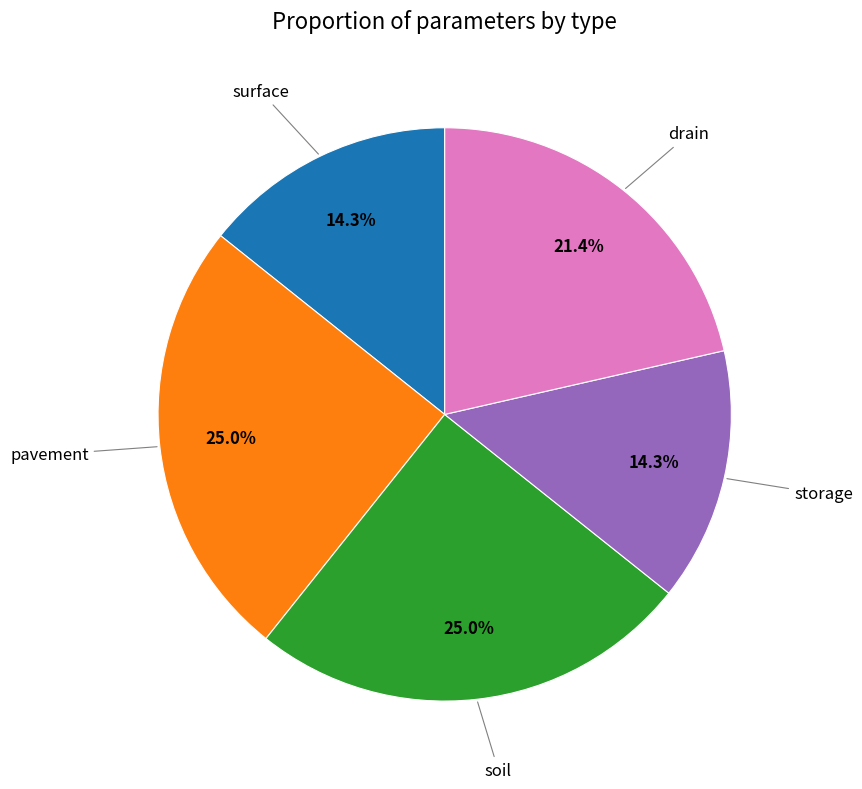

Does any single category account for the majority?

No